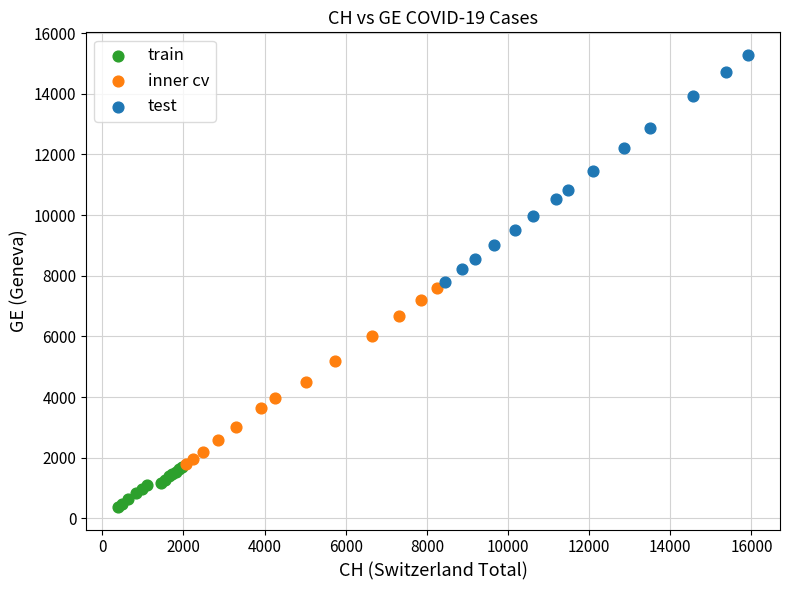

Which series has the largest Y range (max minus min)?

test